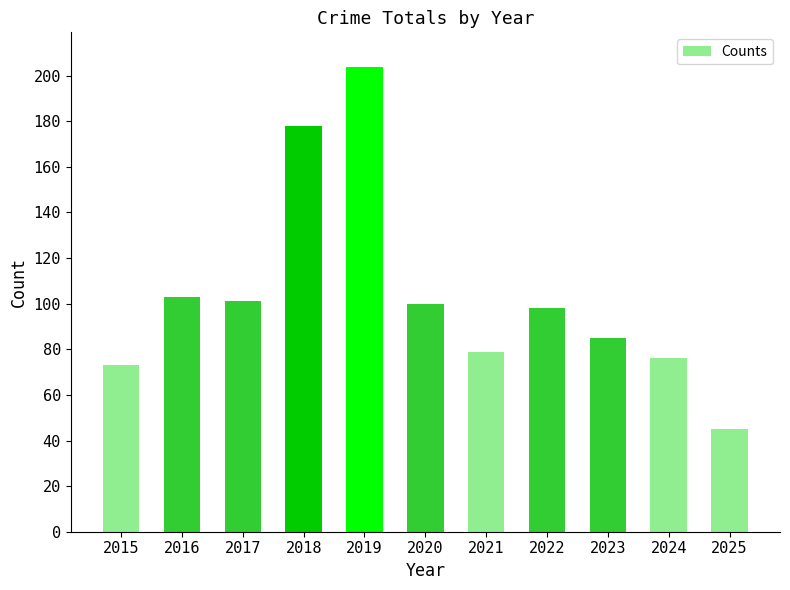

What is the average value?

104